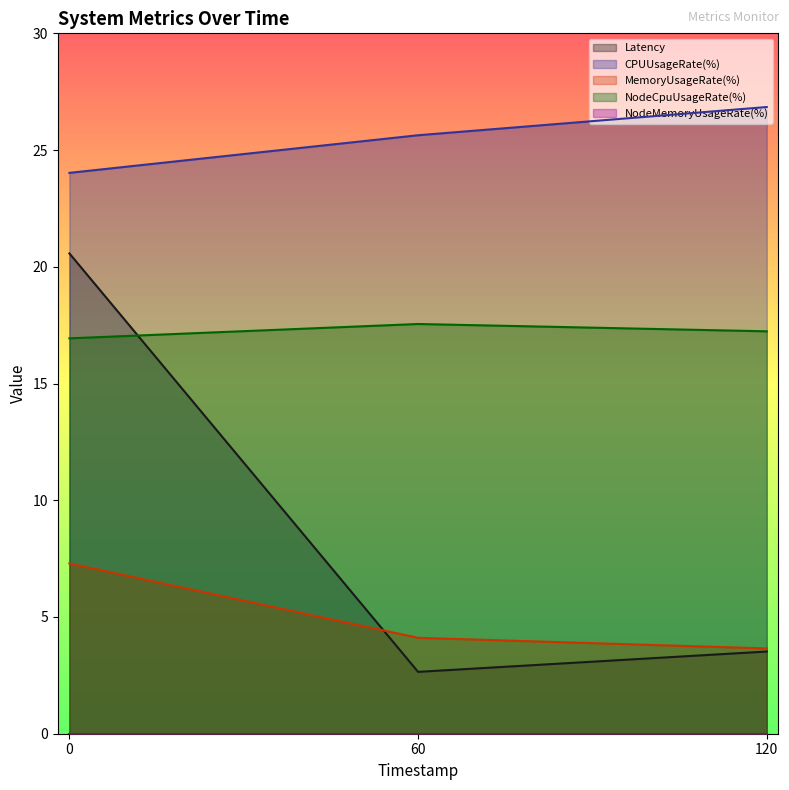

What is the sum of the MemoryUsageRate(%) values at 0 and 60?

11.4